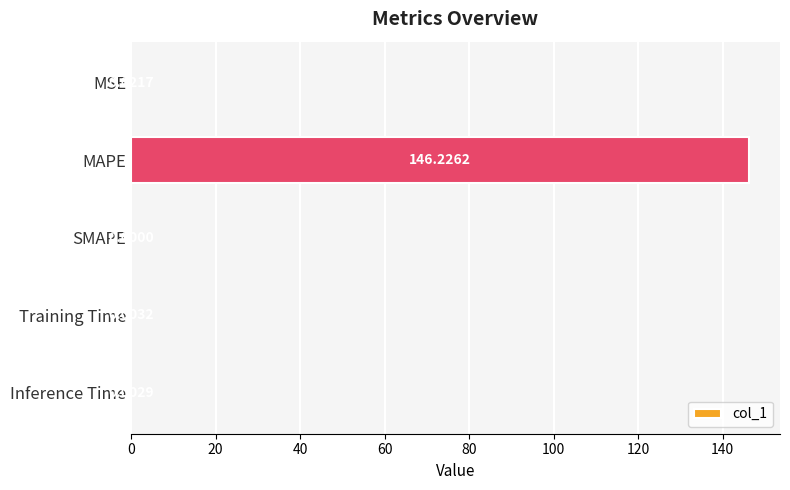

Which category has the highest value across all series?

MAPE